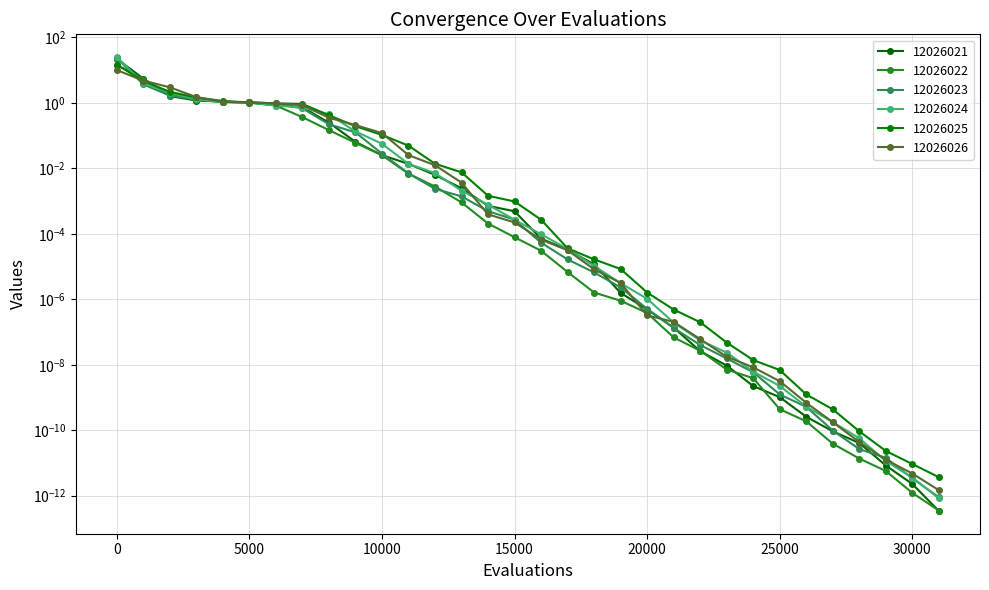

What is the highest value of the 12026025 series?

14.7